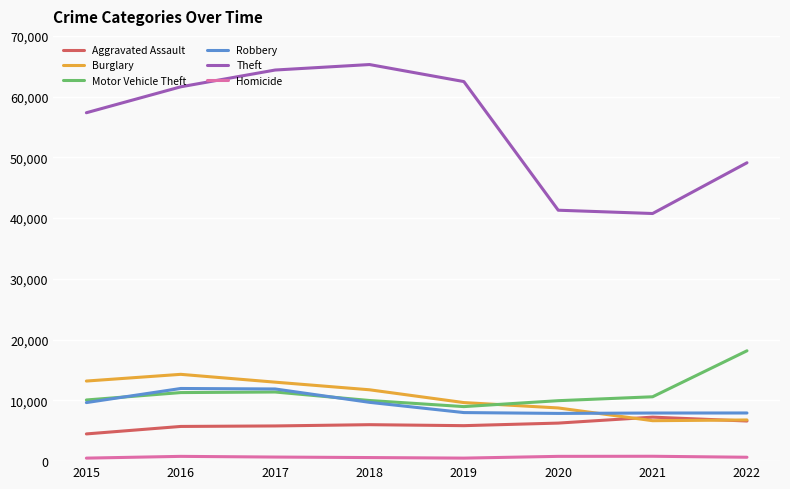

Rank the series by their maximum value, from highest to lowest.

Theft, Motor Vehicle Theft, Burglary, Robbery, Aggravated Assault, Homicide